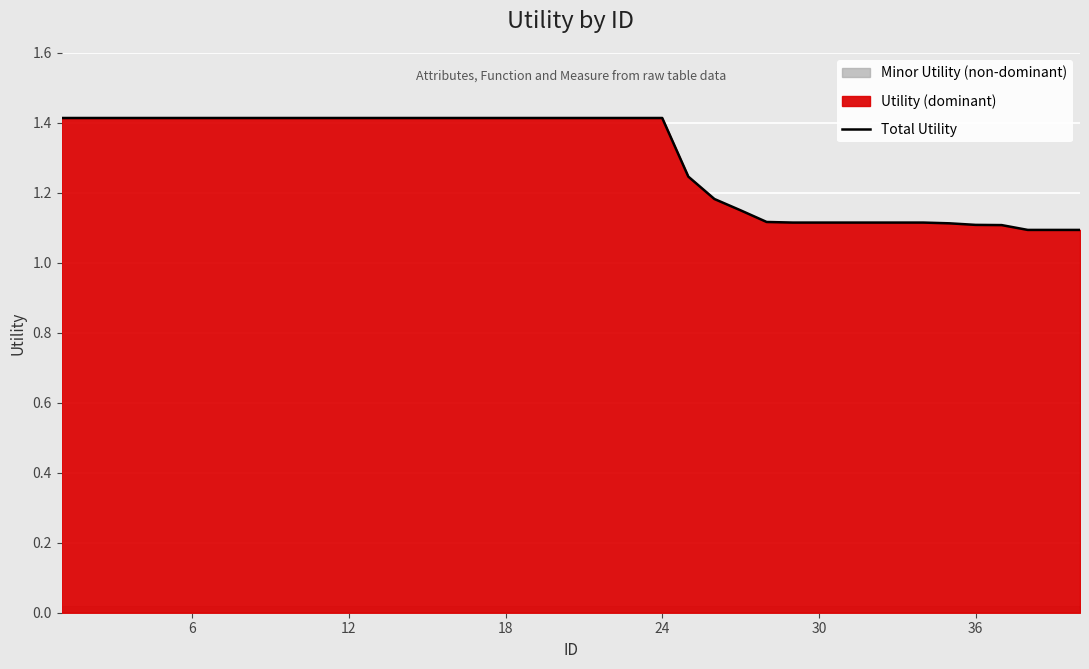

True or false: Total Utility has a value of 1.4 at 24.

True